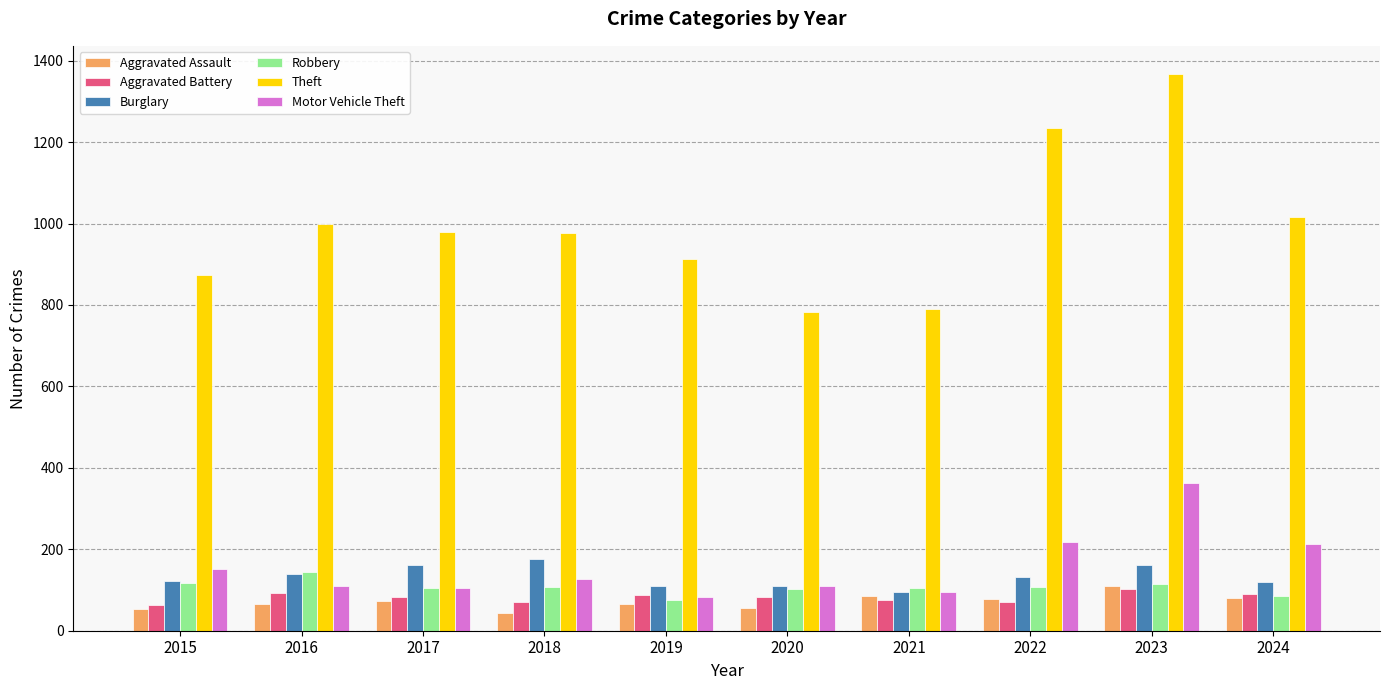

What are all the series names shown in the legend?

Aggravated Assault, Aggravated Battery, Burglary, Robbery, Theft, Motor Vehicle Theft